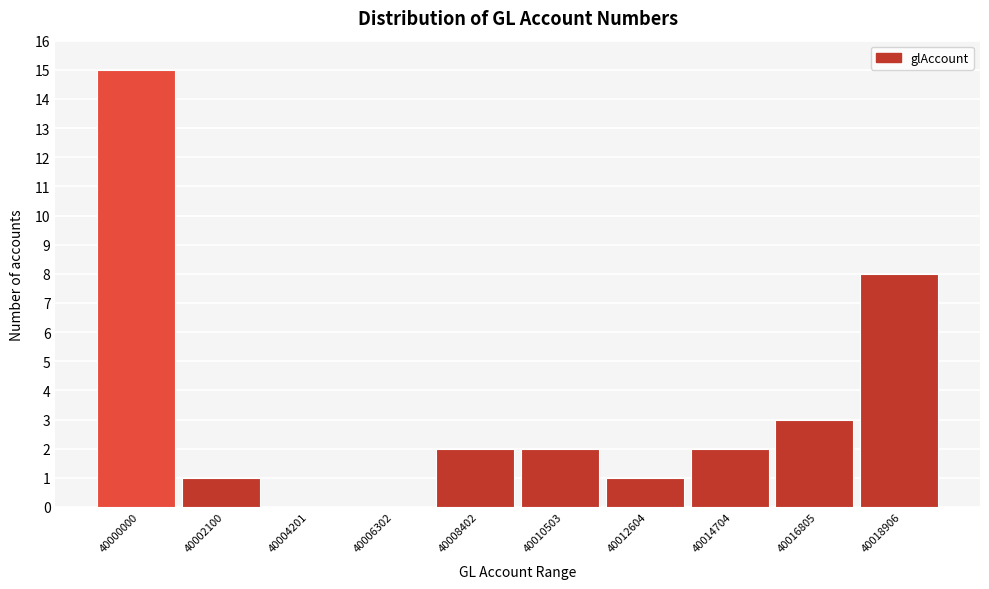

Reading right to left, extract all data points from this chart.

40018906=8	40016805=3	40014704=2	40012604=1	40010503=2	40008402=2	40006302=0	40004201=0	40002100=1	40000000=15